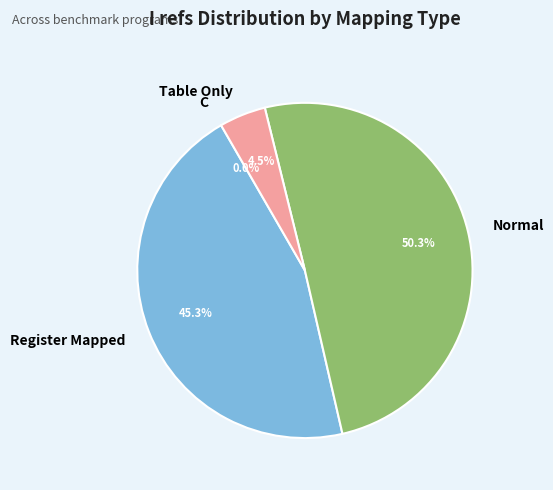

Is Table Only the majority of the pie?

No